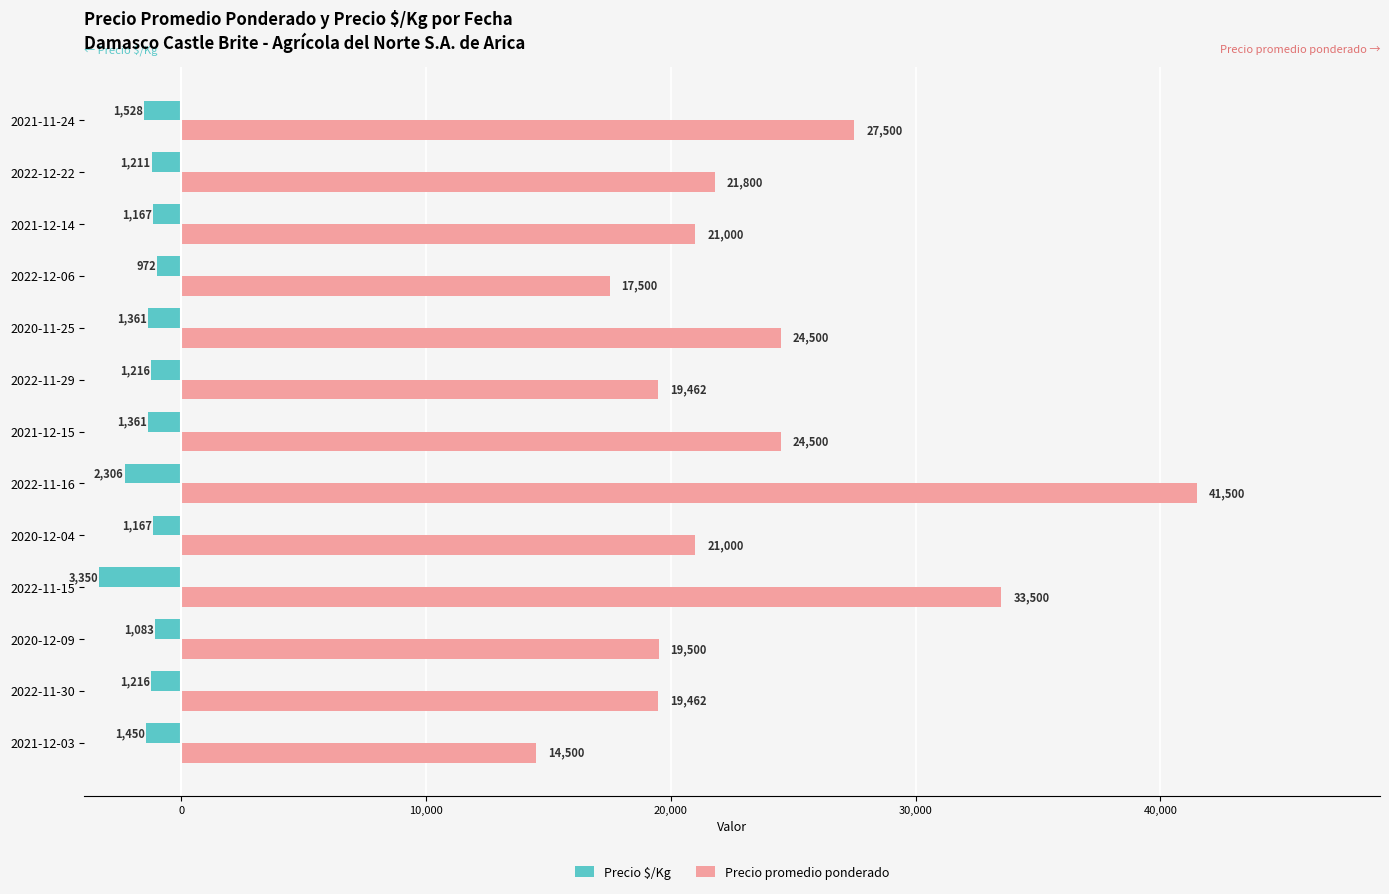

Which series has the largest total across all categories?

Precio promedio ponderado